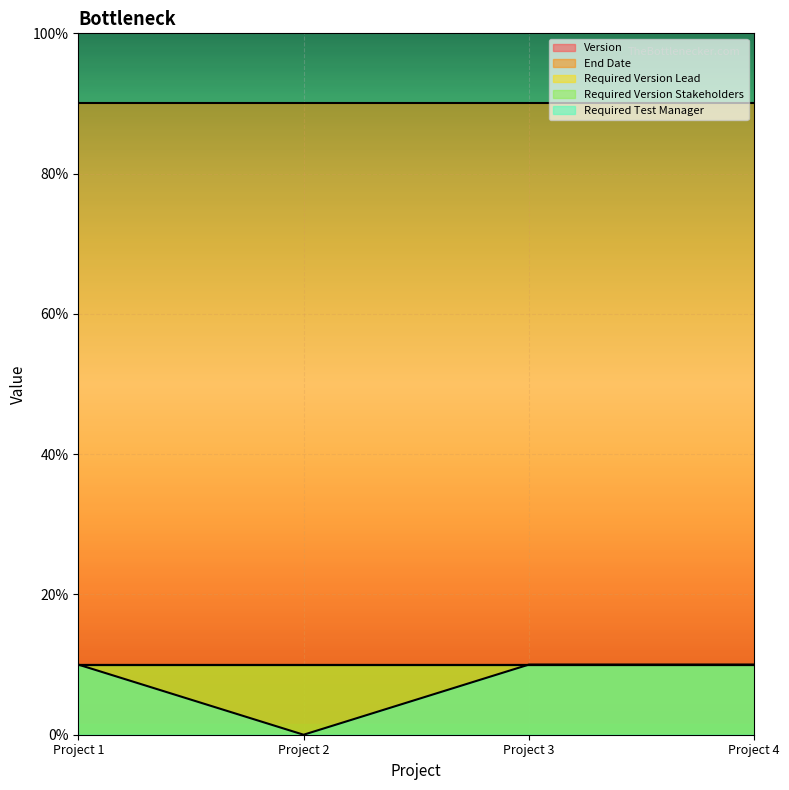

True or false: Required Version Stakeholders has a value of 1 at TestPass Fields Validation_Project 4.

False